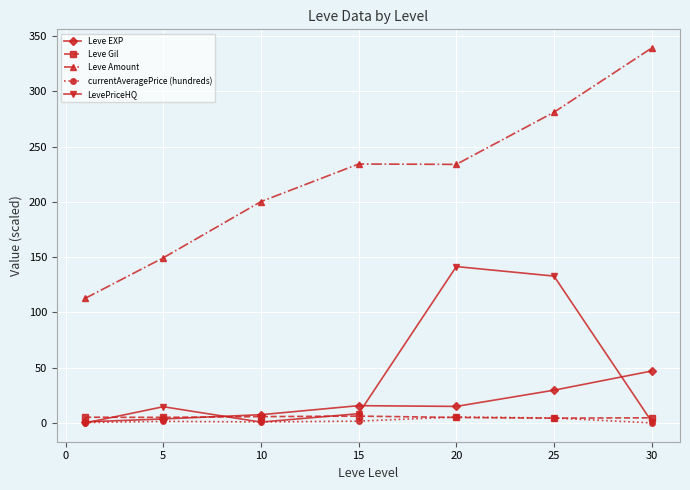

How many values in the LevePriceHQ series exceed 8?

4